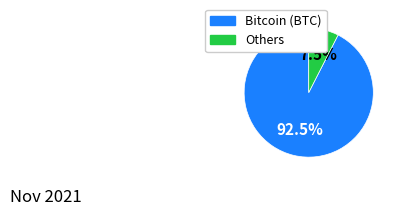

Is there any slice that represents more than half of the pie?

Yes